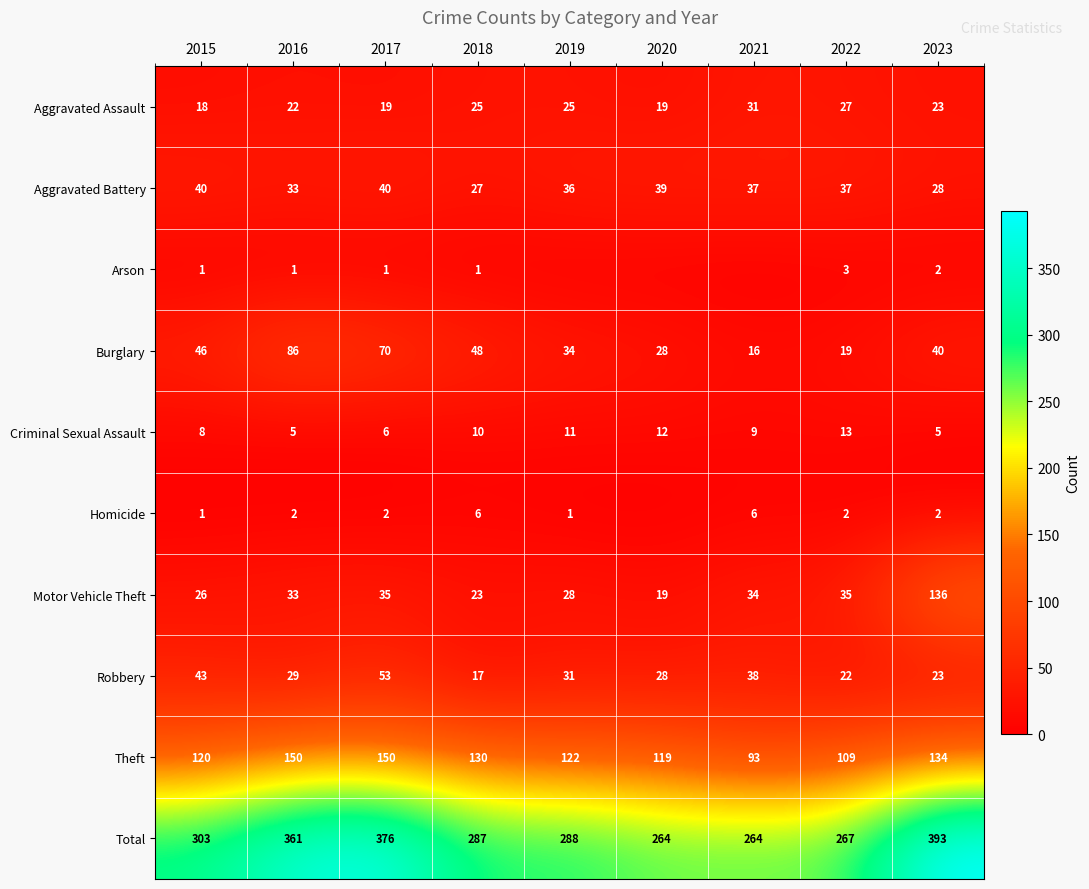

True or false: Burglary has a value of 34 at 2019.

True